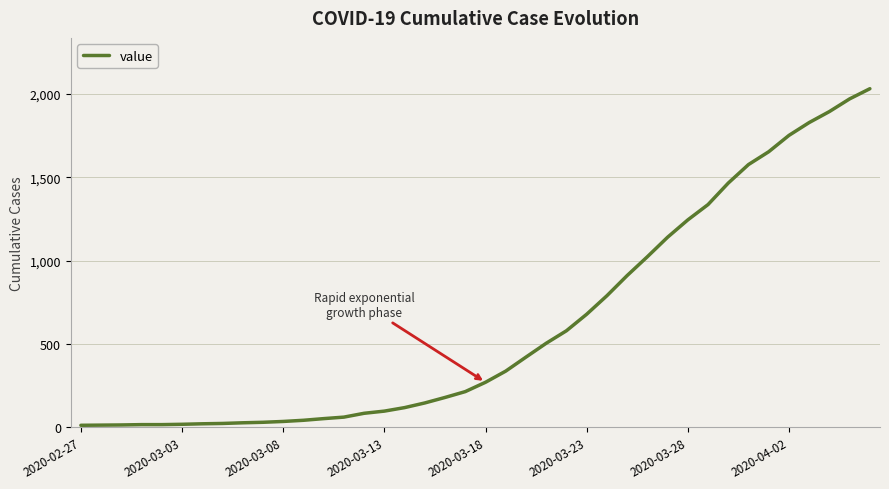

What is the sum of all values?

24657